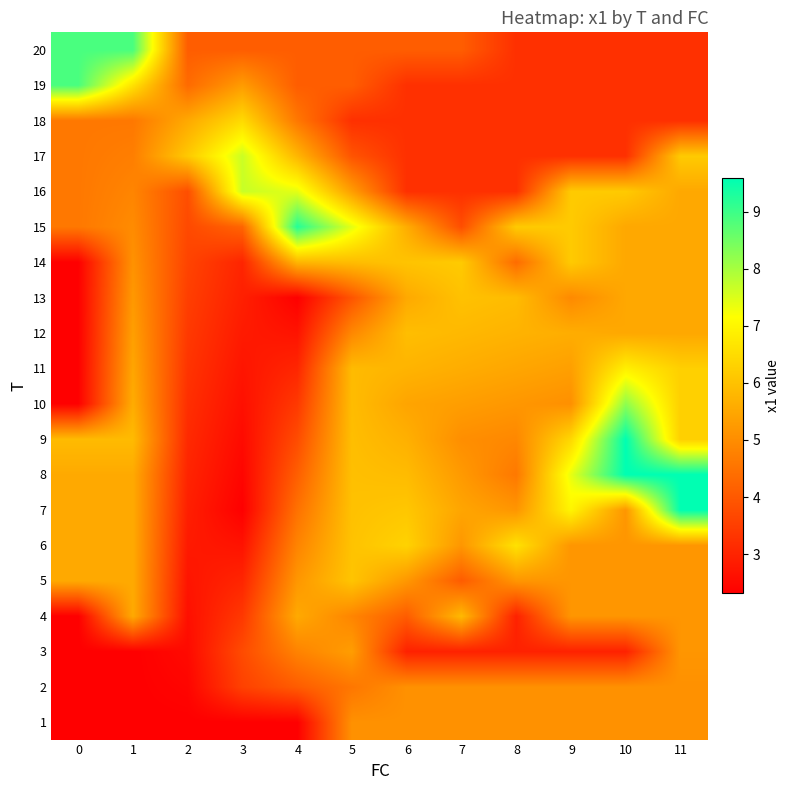

At how many categories does at least one series exceed 3?

12